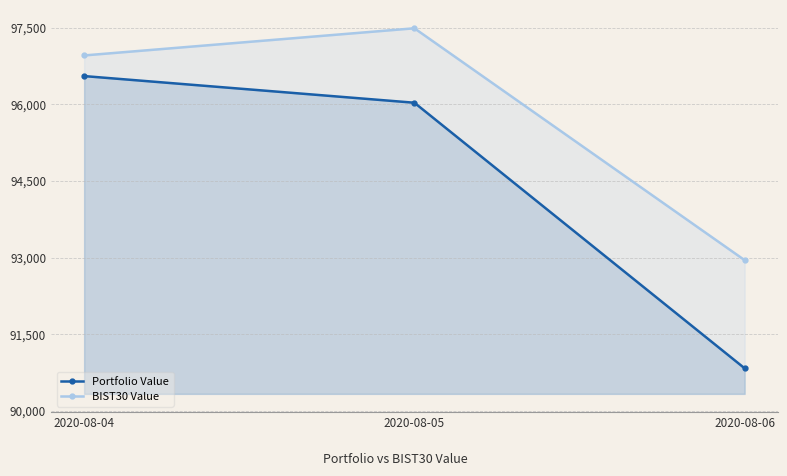

At which category is the sum across all series the highest?

2020-08-05